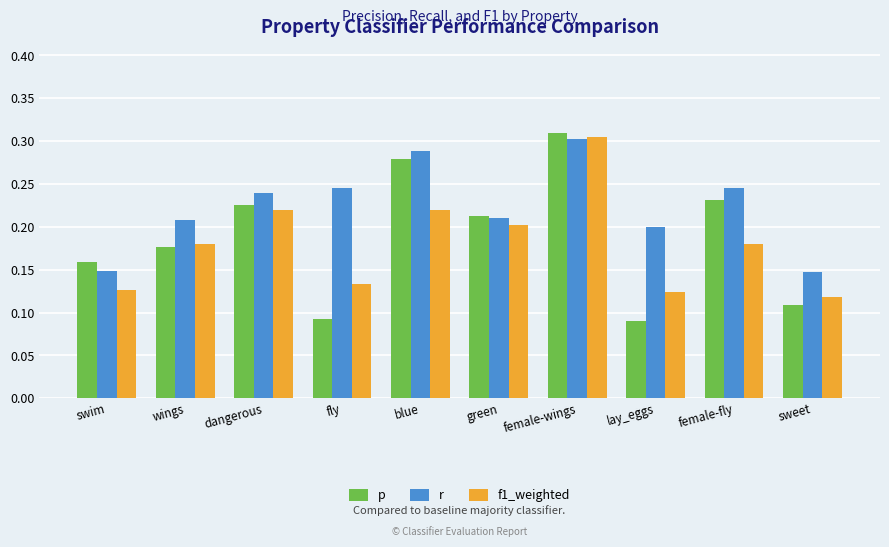

Between swim and wings, which series saw the biggest shift?

r